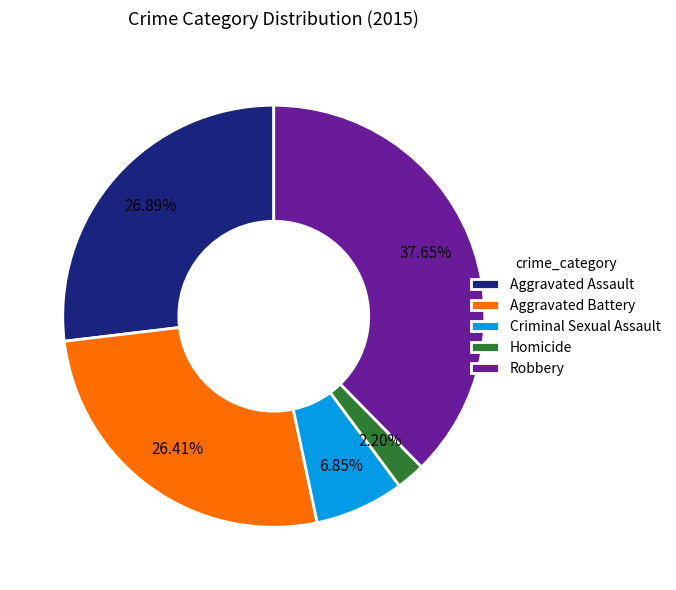

To the nearest percent, what is the difference between the Aggravated Battery and Homicide slice percentages?

24%